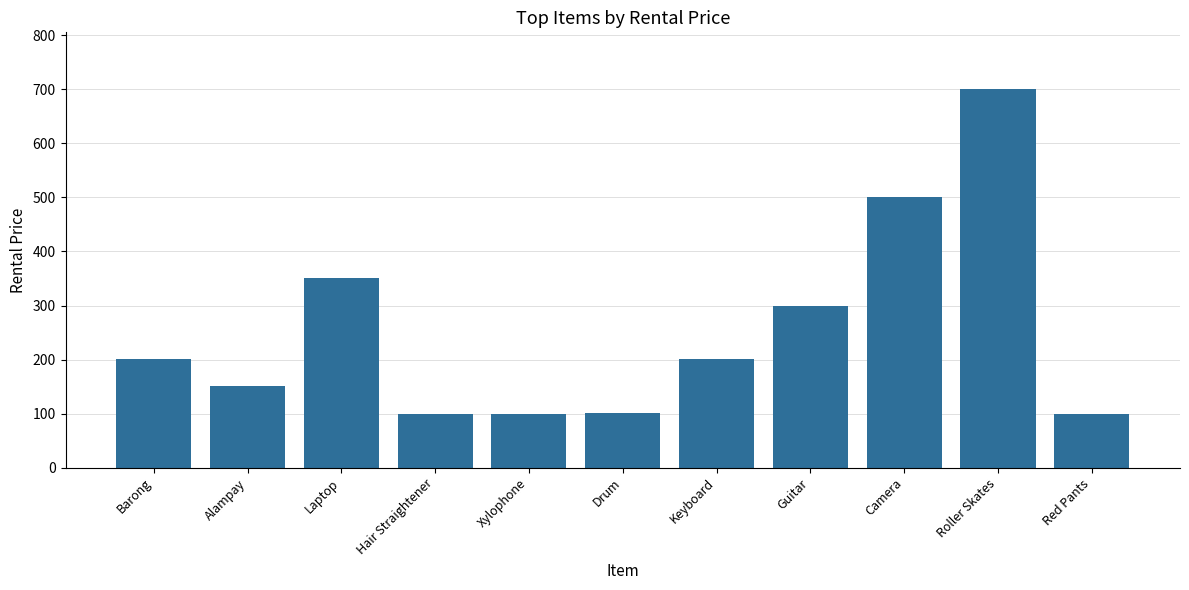

What is the maximum value shown in the chart?

700.5